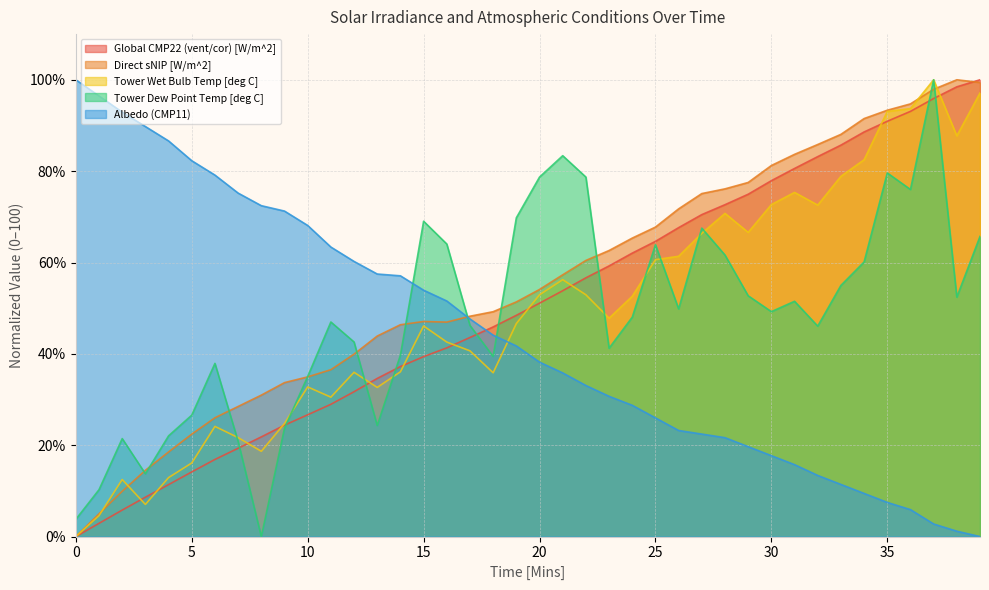

Is it true that Tower Dew Point Temp [deg C] equals 103.0 at 15?

False